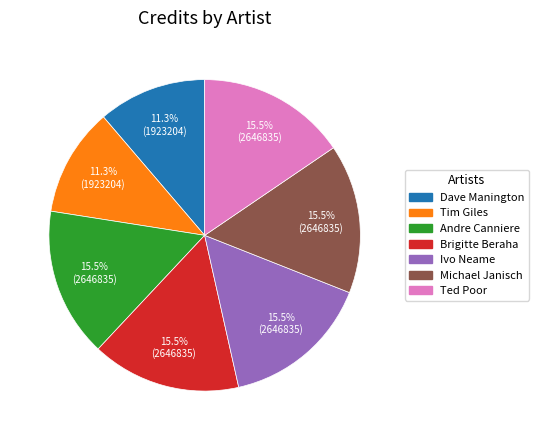

What is the ratio of the value at Tim Giles to the value at Michael Janisch?

0.7